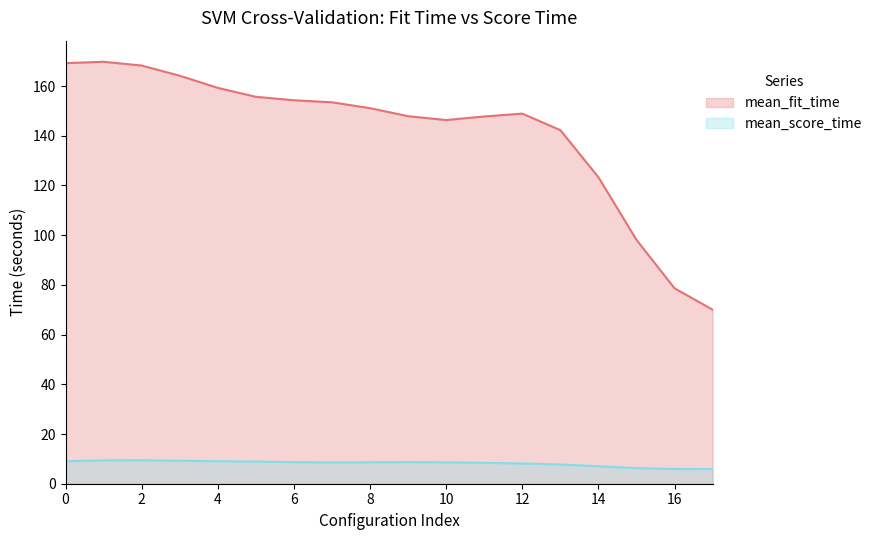

At 10, list the series in order from largest to smallest.

mean_fit_time, mean_score_time